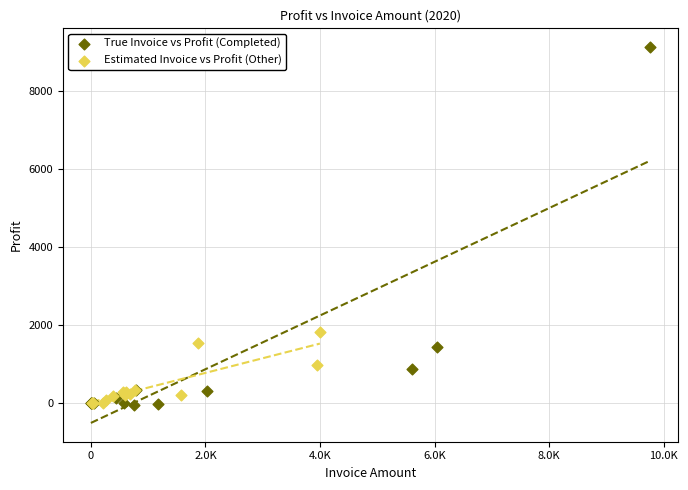

What are all the series names shown in the legend?

True Invoice vs Profit (Completed), Estimated Invoice vs Profit (Other)